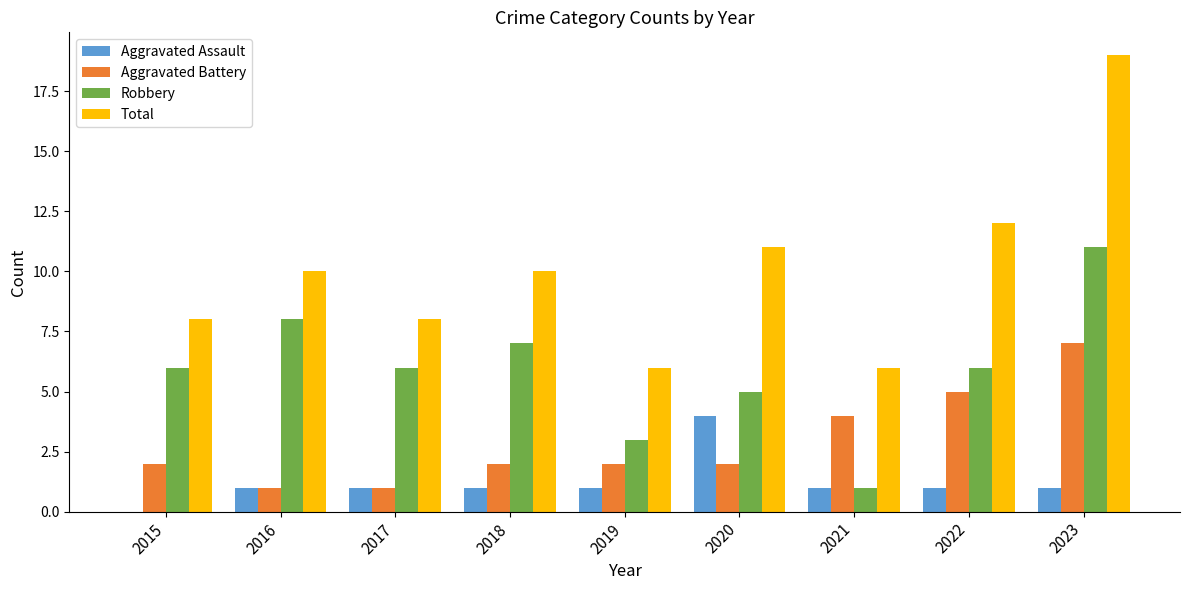

What are all the series names shown in the legend?

Aggravated Assault, Aggravated Battery, Robbery, Total